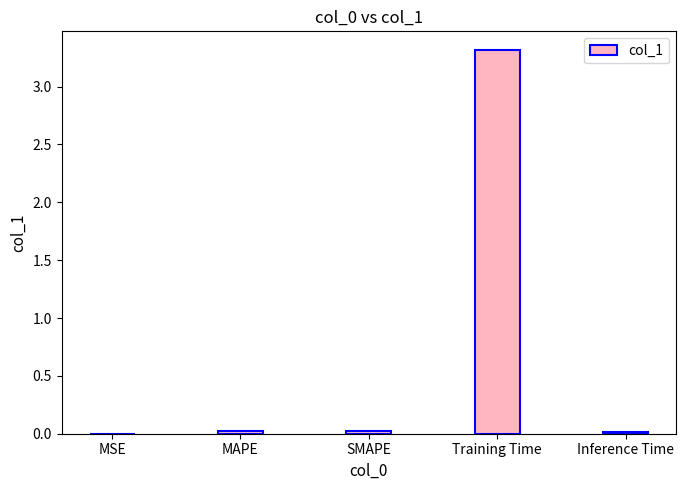

The value at MAPE is 0.0. True or false?

True